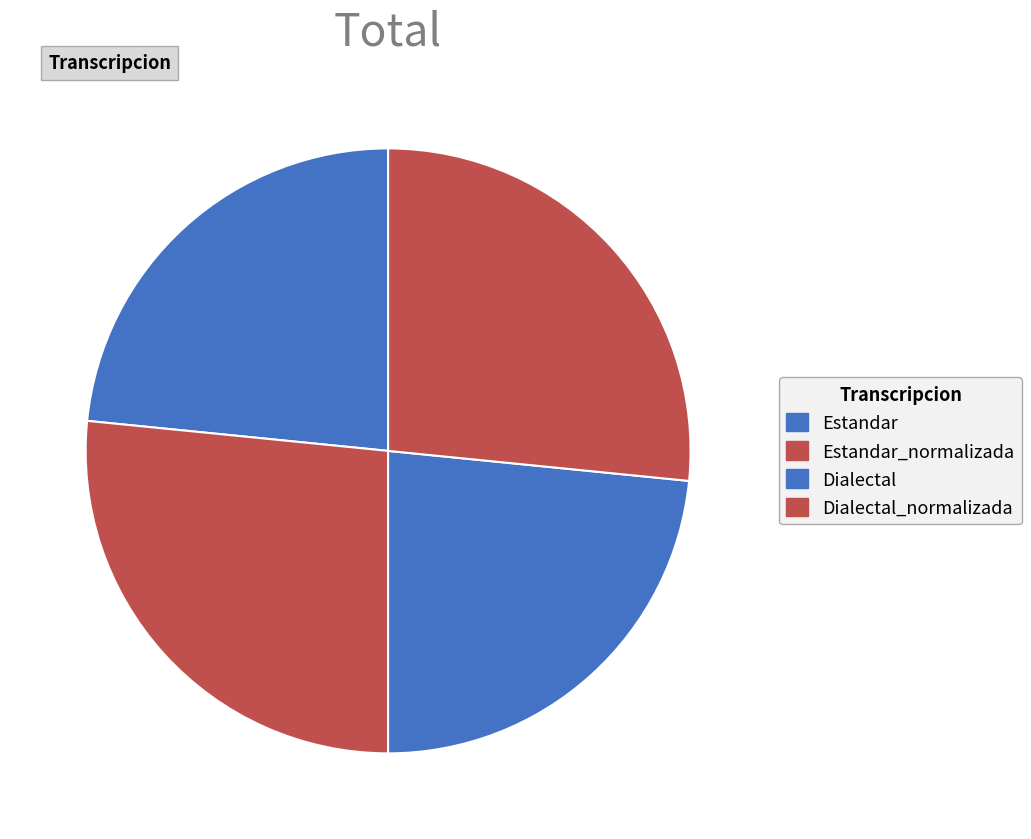

Is Estandar_normalizada the majority of the pie?

No